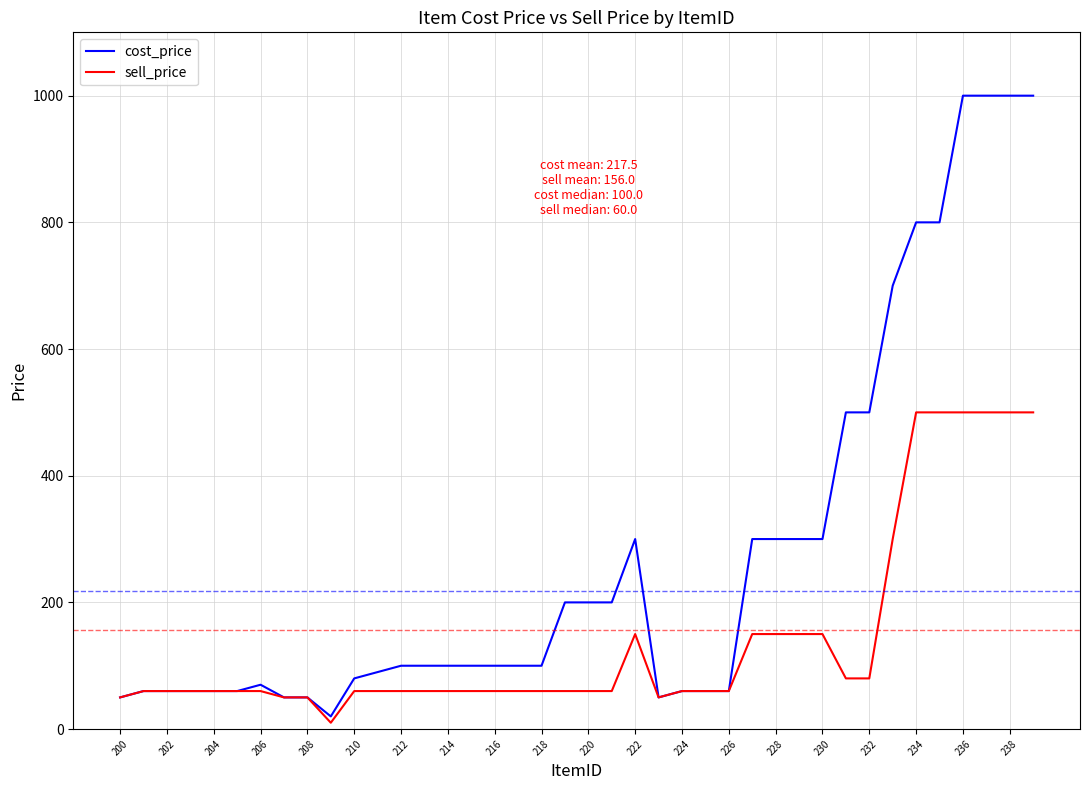

List the series in order of their overall mean, lowest first.

sell_price, cost_price